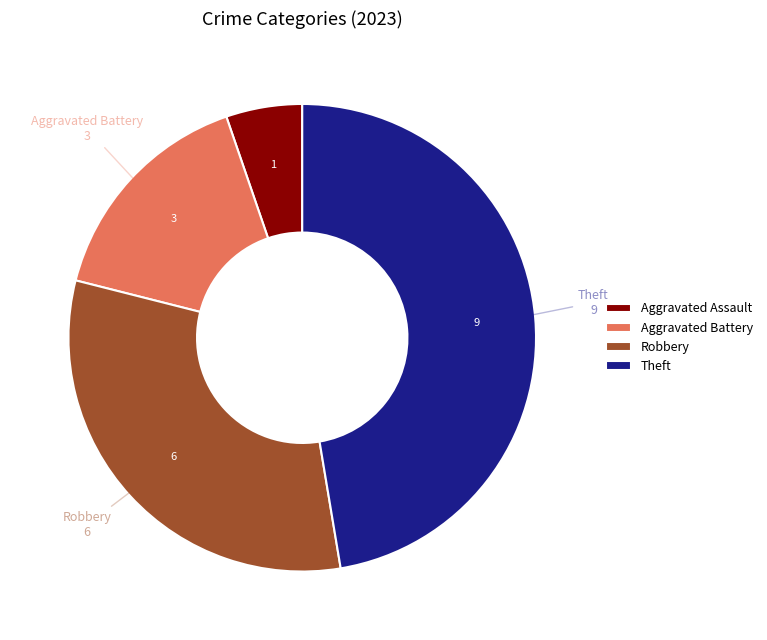

What is the largest slice in the pie chart?

Theft